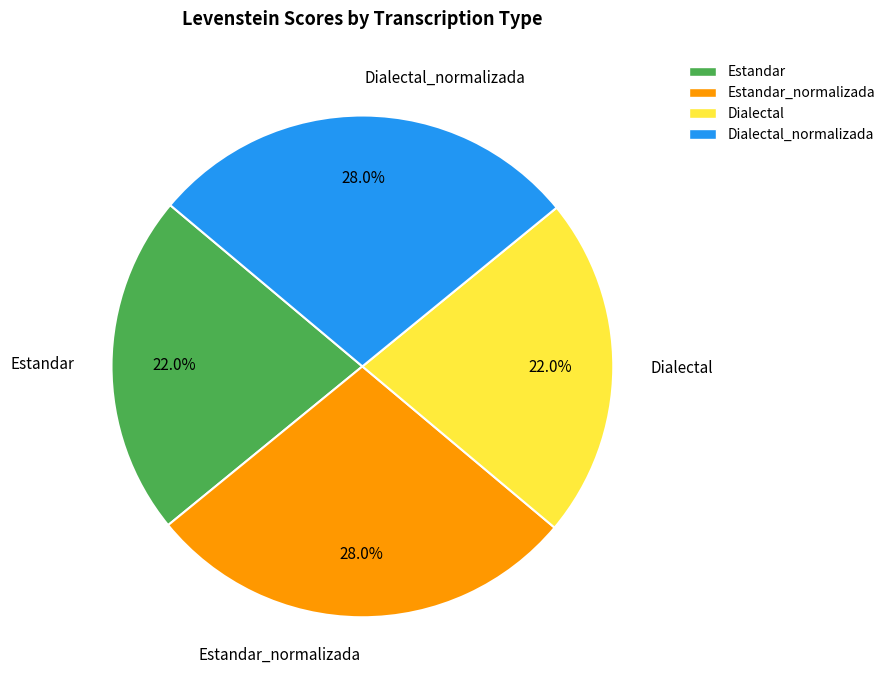

Does any single category account for the majority?

No